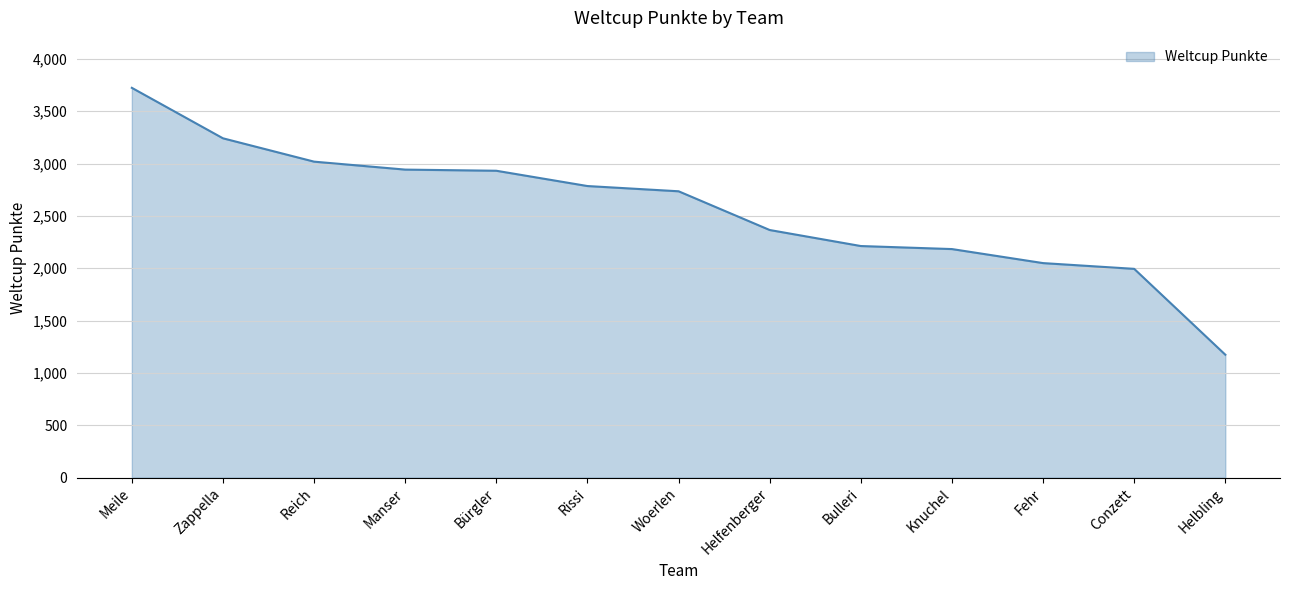

What is the maximum value shown in the chart?

3723